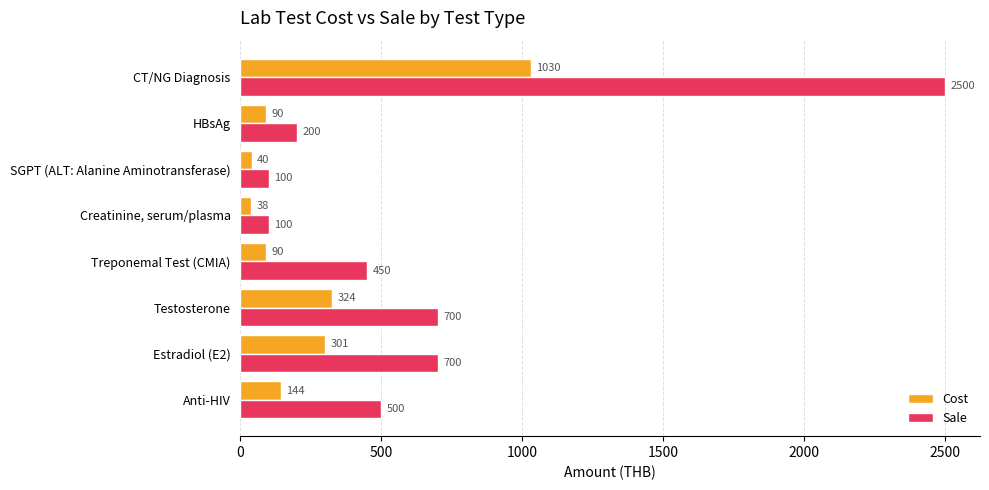

Is it true that Sale equals 2500 at CT/NG Diagnosis?

True